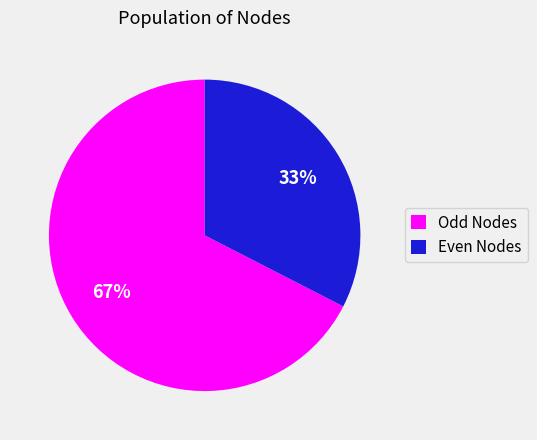

Do Even Nodes and Odd Nodes together represent more than half of the pie?

Yes